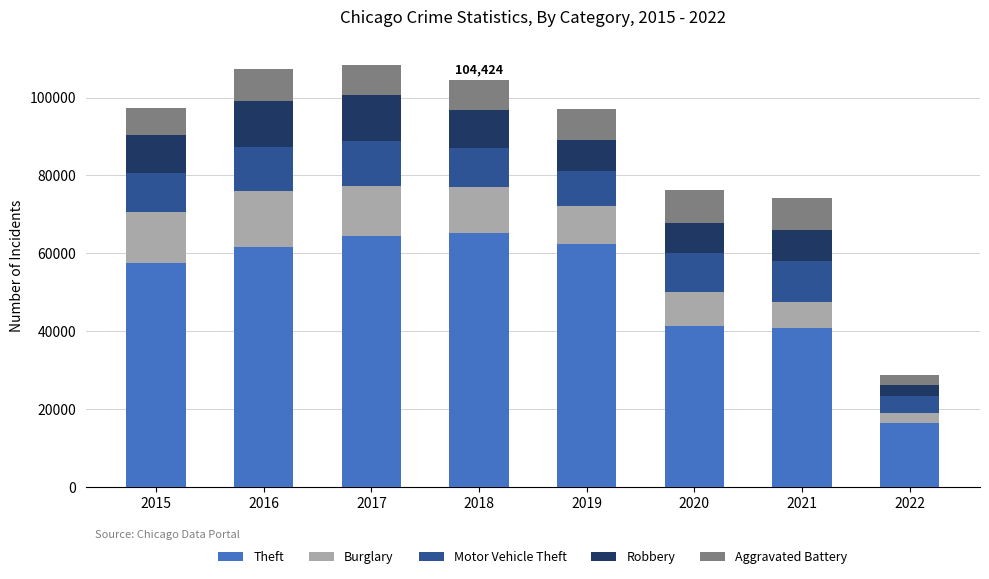

What is the sum of all Theft values?

409434